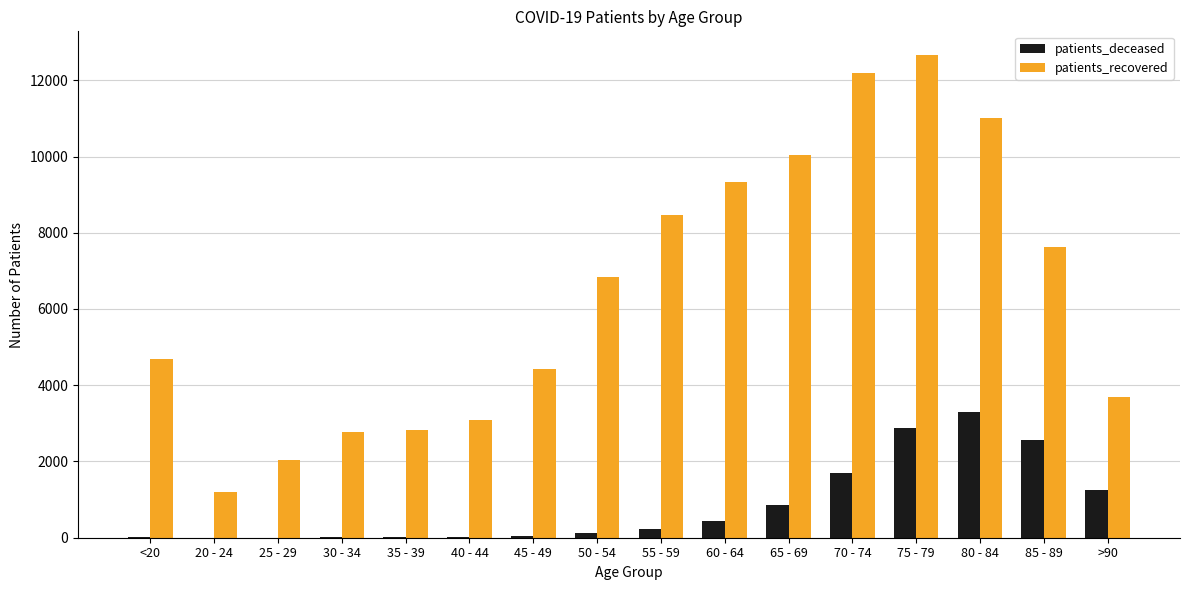

Are the bars horizontal?

No